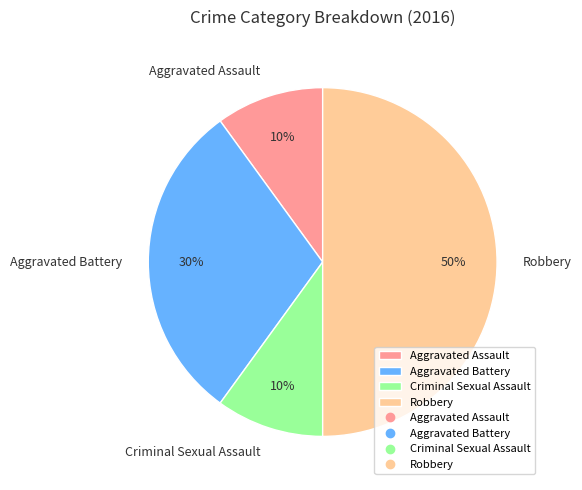

Is Criminal Sexual Assault the majority of the pie?

No